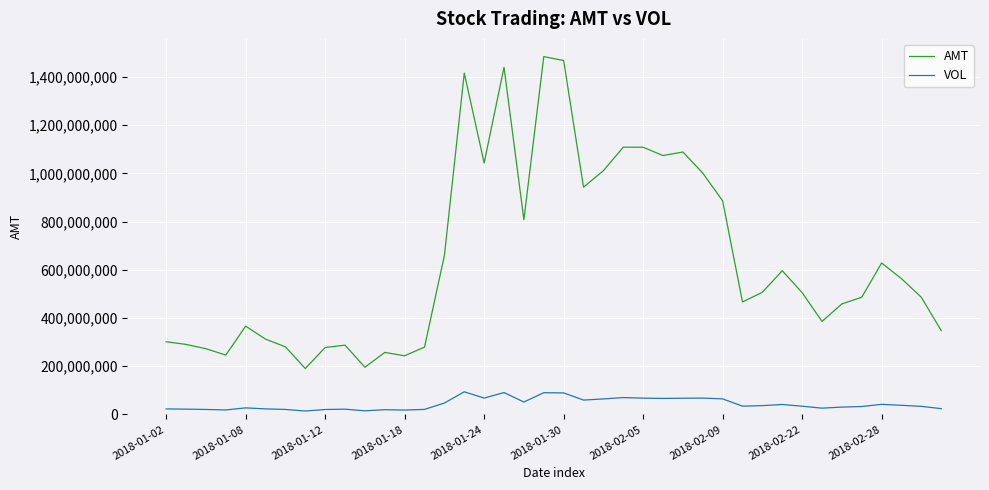

True or false: AMT and VOL cross at least once.

False